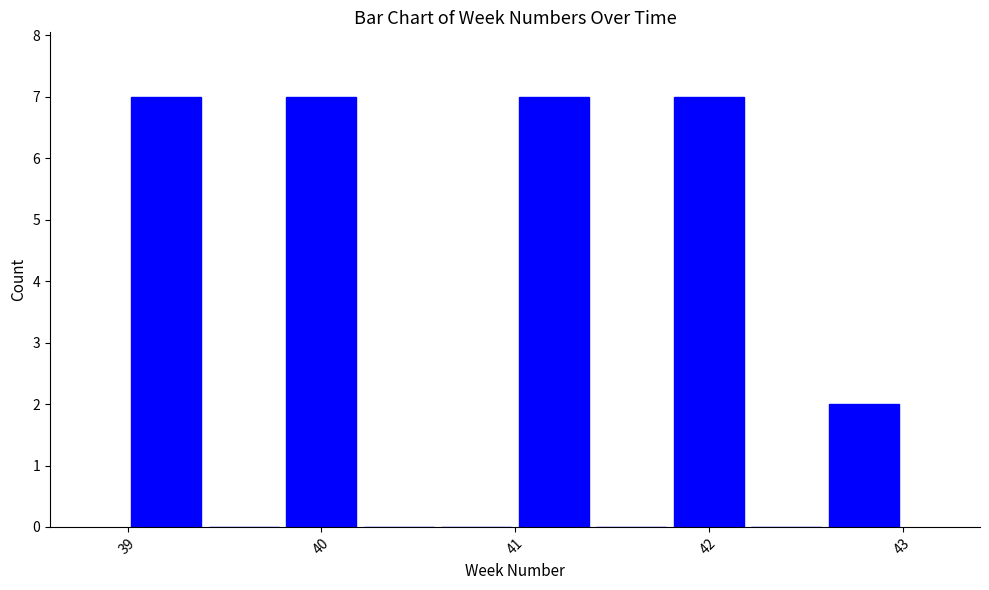

Reading left to right, transcribe this chart: for each bar, give the range it covers on the x-axis and its height. The values are not printed on the chart, so give them approximately, as read against the axis.

39.0 to 39.4: 7
39.4 to 39.8: 0
39.8 to 40.2: 7
40.2 to 40.6: 0
40.6 to 41.0: 0
41.0 to 41.4: 7
41.4 to 41.8: 0
41.8 to 42.2: 7
42.2 to 42.6: 0
42.6 to 43.0: 2